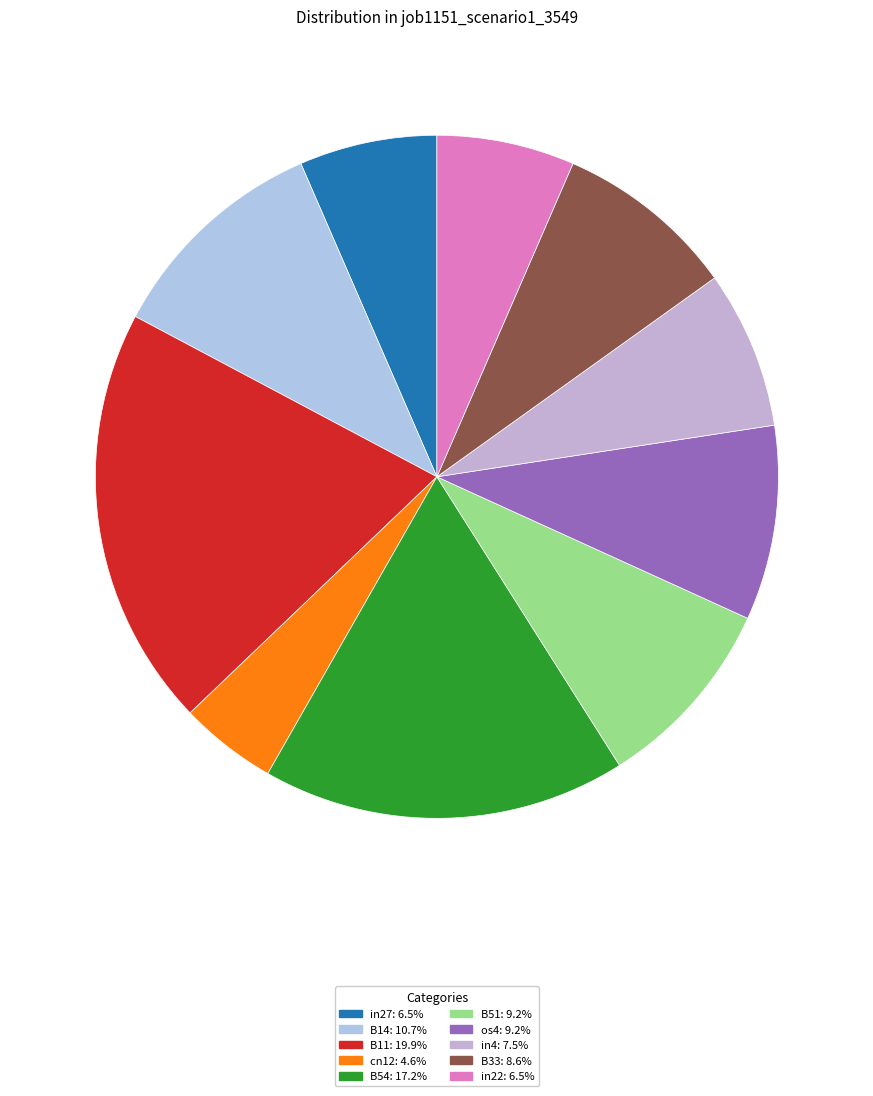

What is the smallest slice in the pie chart?

cn12